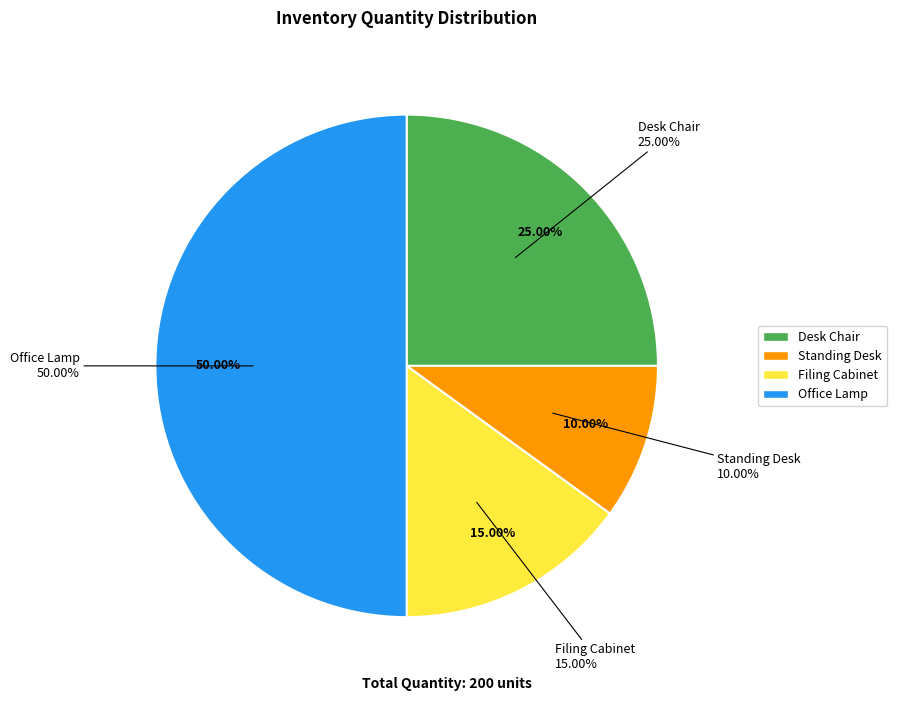

What percentage is the Filing Cabinet slice, to the nearest percent?

15%